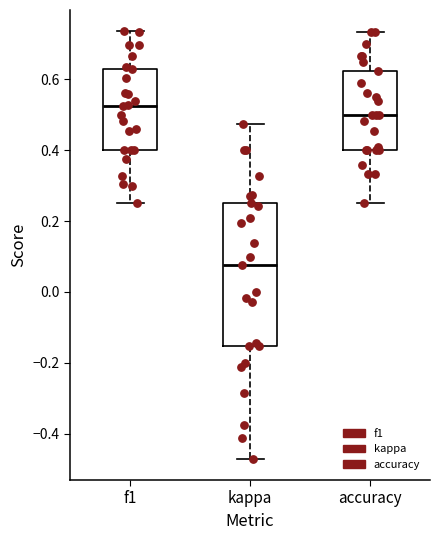

Where does the median line of the box for f1 sit on the y-axis? The values are not printed on the chart, so give them approximately, as read against the axis.

0.52